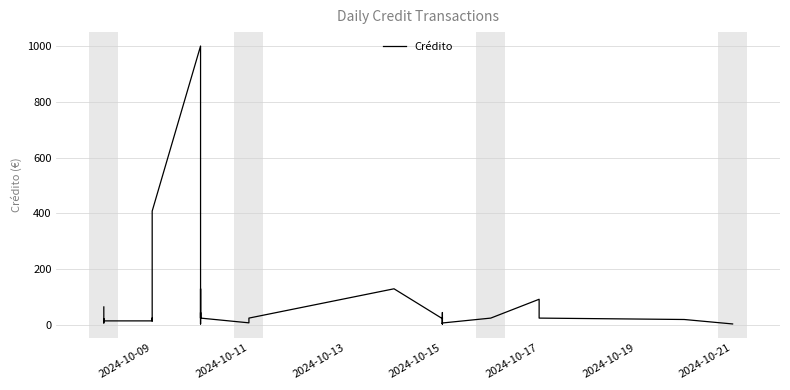

How many lines are shown in the chart?

1